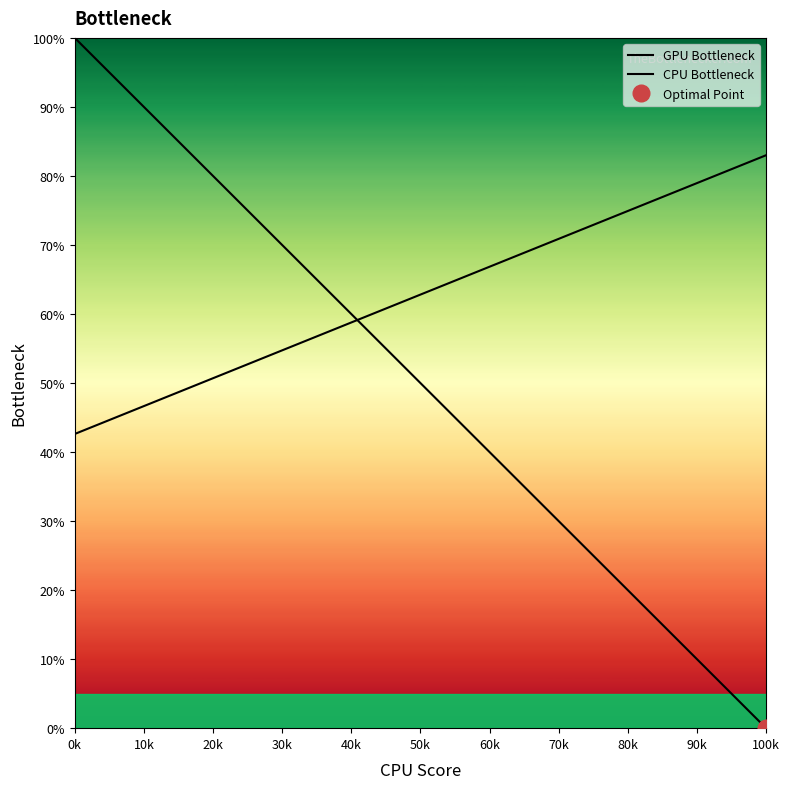

Reading left to right, list all the values displayed in this chart.

GPU Bottleneck: 100.0	94.4	88.9	83.3	77.8	72.2	66.7	61.1	55.6	50.0	44.4	38.9	33.3	27.8	22.2	16.7	11.1	5.6	0.0
CPU Bottleneck: 42.6	44.9	47.1	49.4	51.6	53.8	56.1	58.3	60.6	62.8	65.1	67.3	69.5	71.8	74.0	76.3	78.5	80.8	83.0